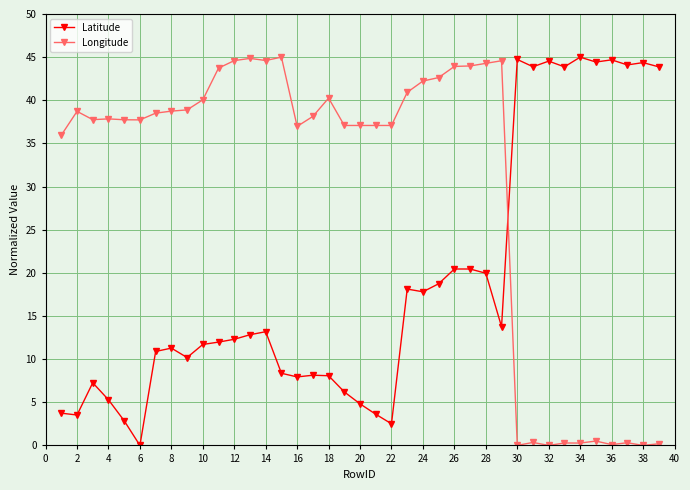

Which series has the largest total across all categories?

Longitude